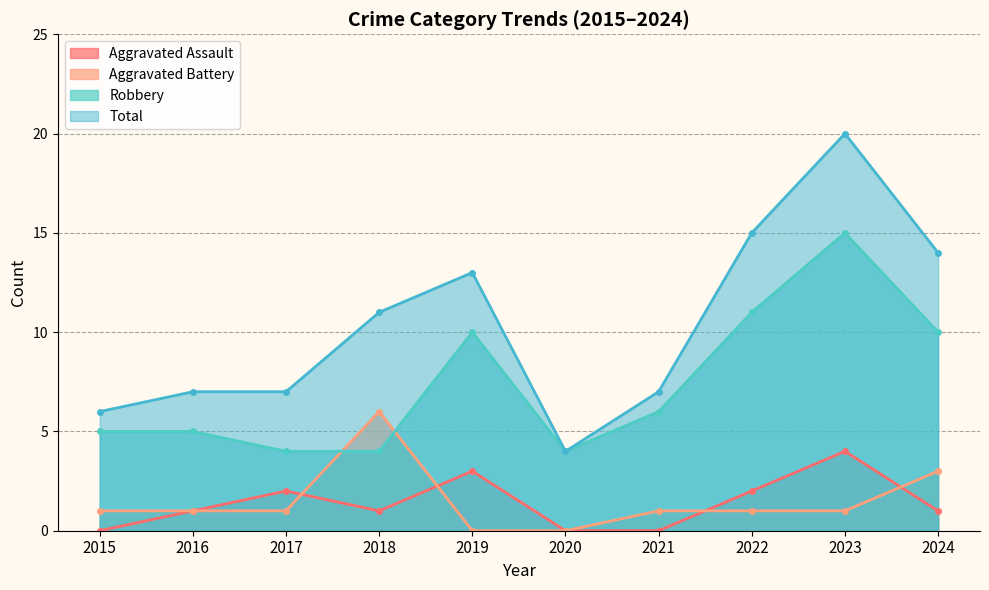

Which category has the highest value in the Robbery series?

2023